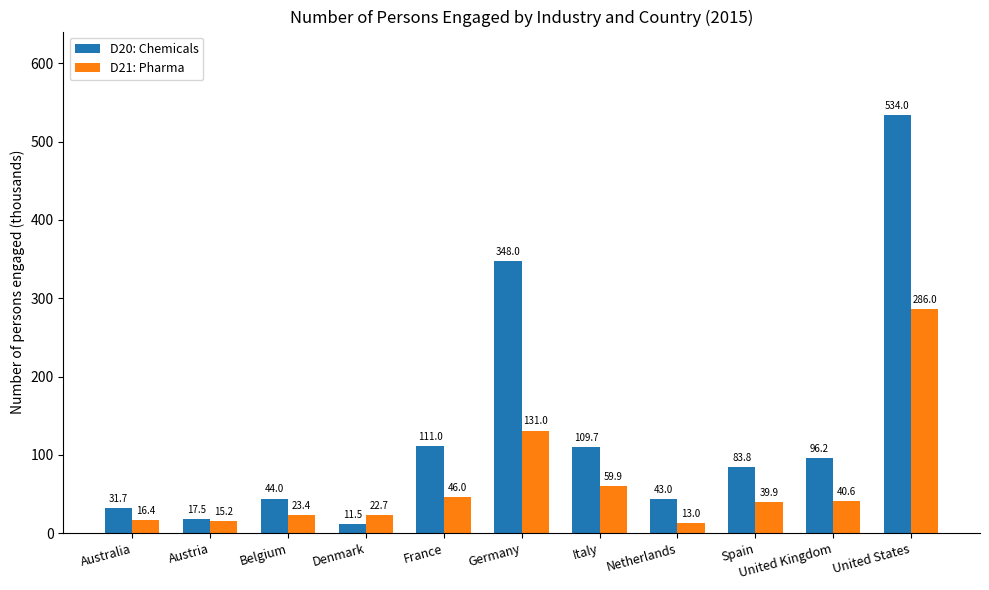

What is the sum of the D20: Chemicals values at Denmark and Belgium?

55.5